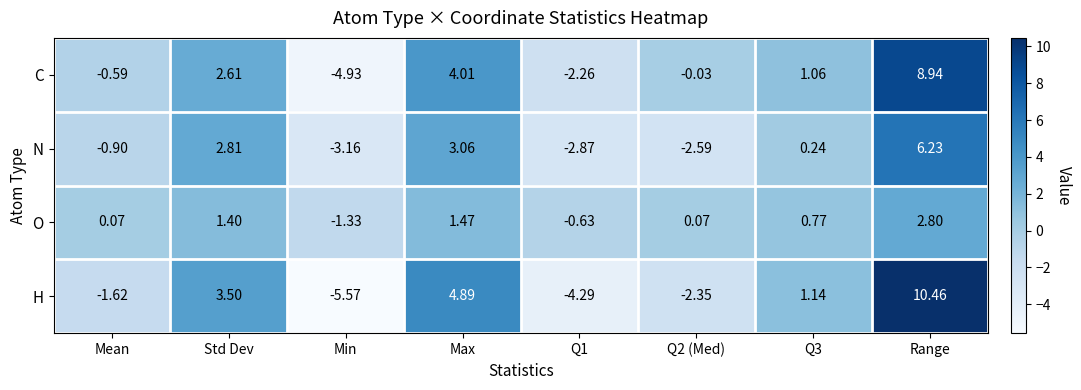

At which label is C closest to 2?

Std Dev